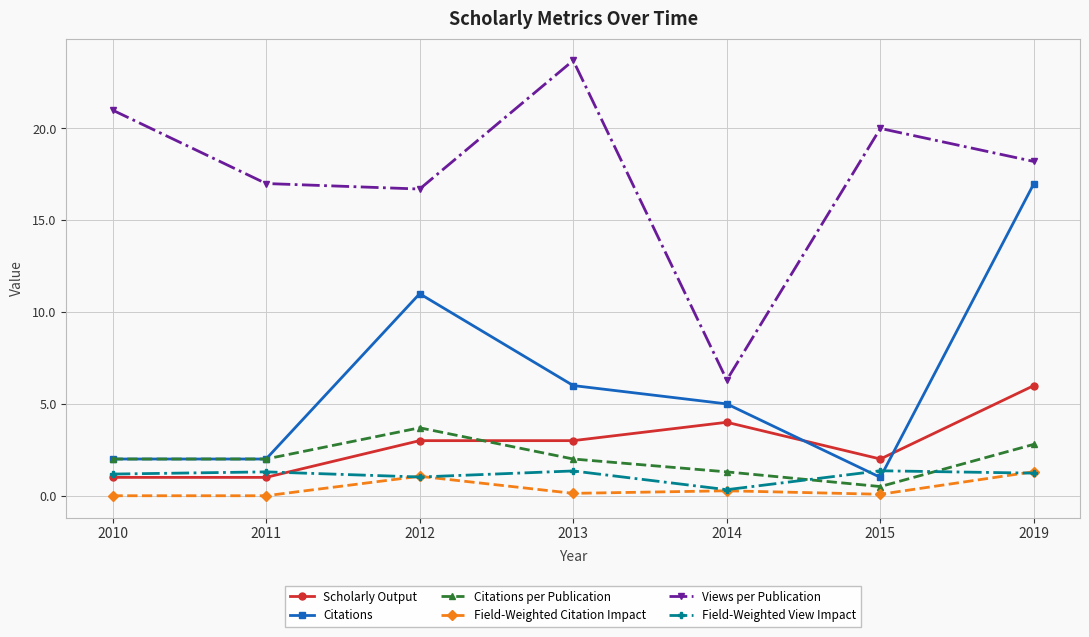

What is the value of the Citations point at the 1st from the left?

2.0